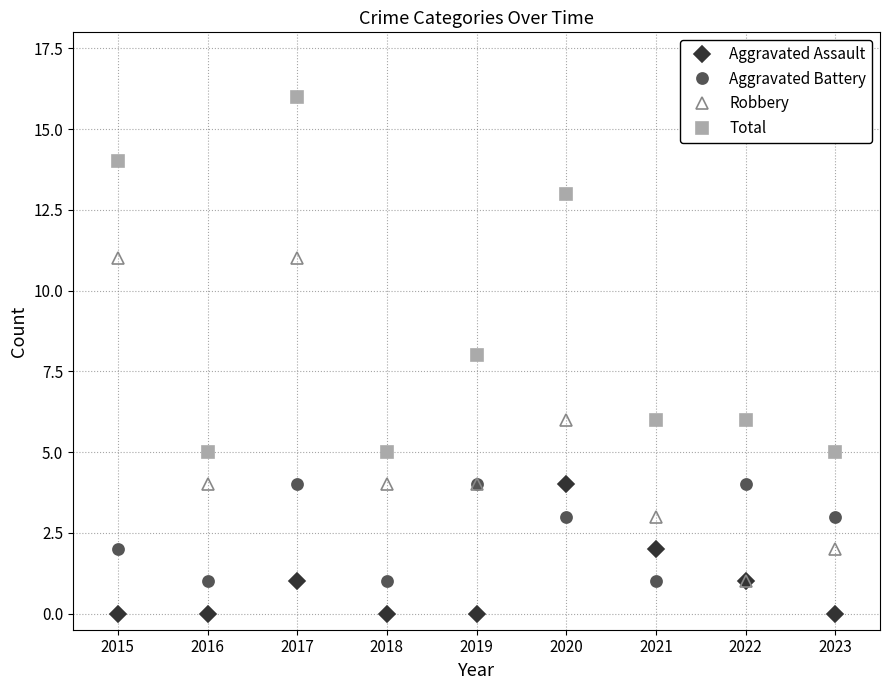

Which series has the largest total across all categories?

Total